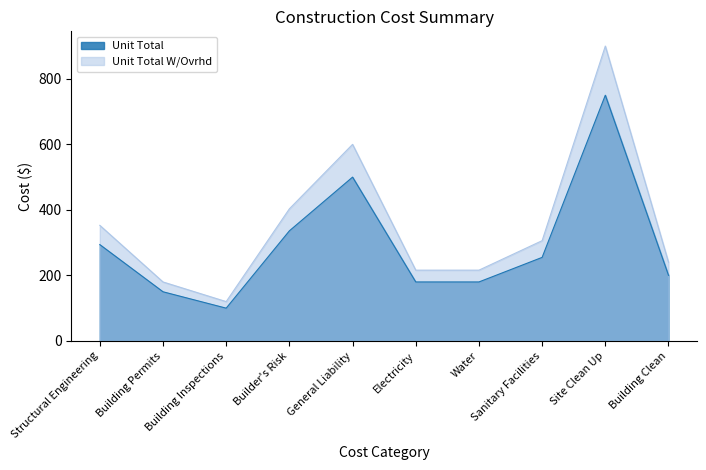

Reading right to left, what are all the values shown in this chart?

Unit Total: 200.2	750.0	255.0	180.0	180.0	500.0	336.0	100.0	150.0	294.0
Unit Total W/Ovrhd: 240.3	900.0	306.0	216.0	216.0	600.0	403.2	120.0	180.0	352.8